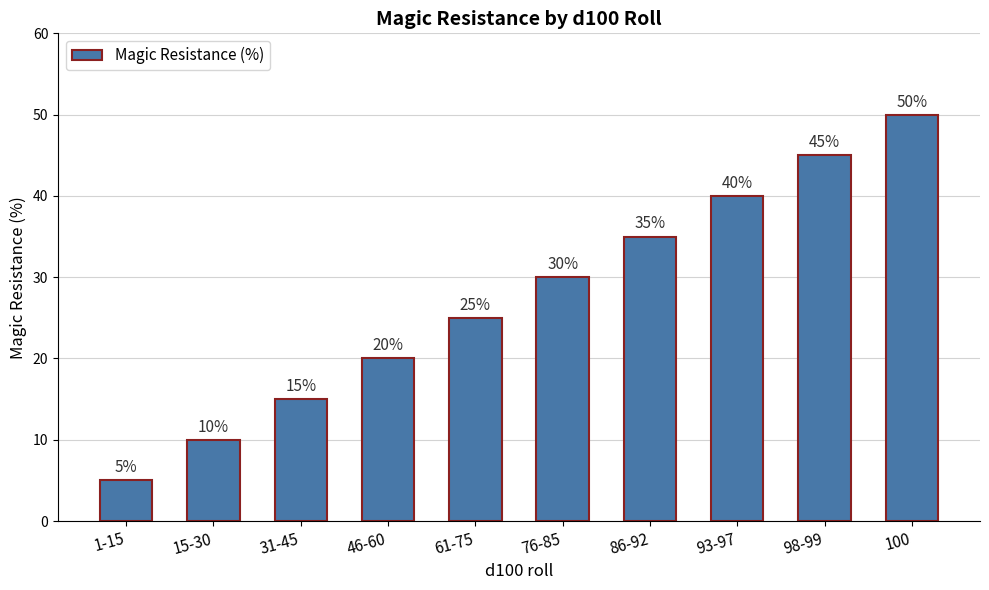

List the labels in order of value, largest first.

100, 98-99, 93-97, 86-92, 76-85, 61-75, 46-60, 31-45, 15-30, 1-15